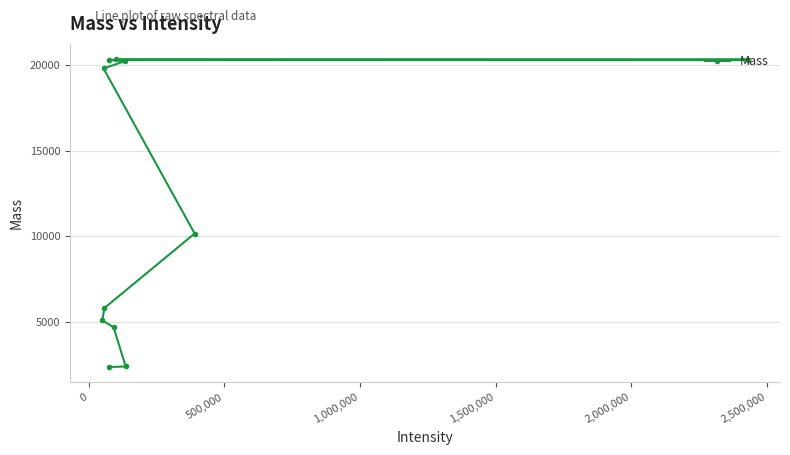

Is this an area chart (filled region under the line)?

No